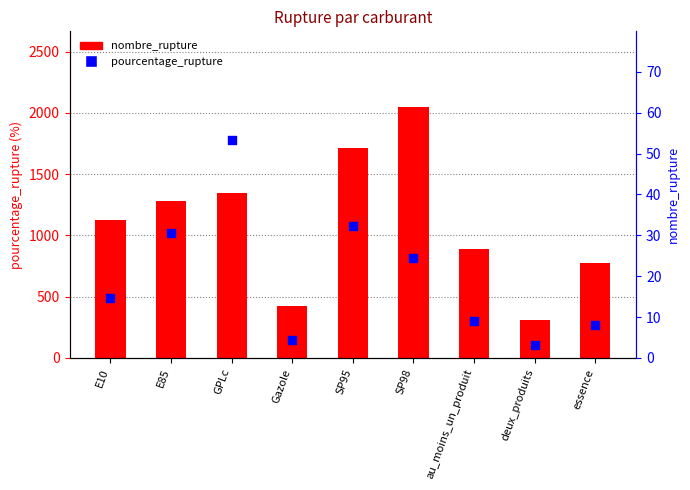

What are all the series names shown in the legend?

nombre_rupture, pourcentage_rupture